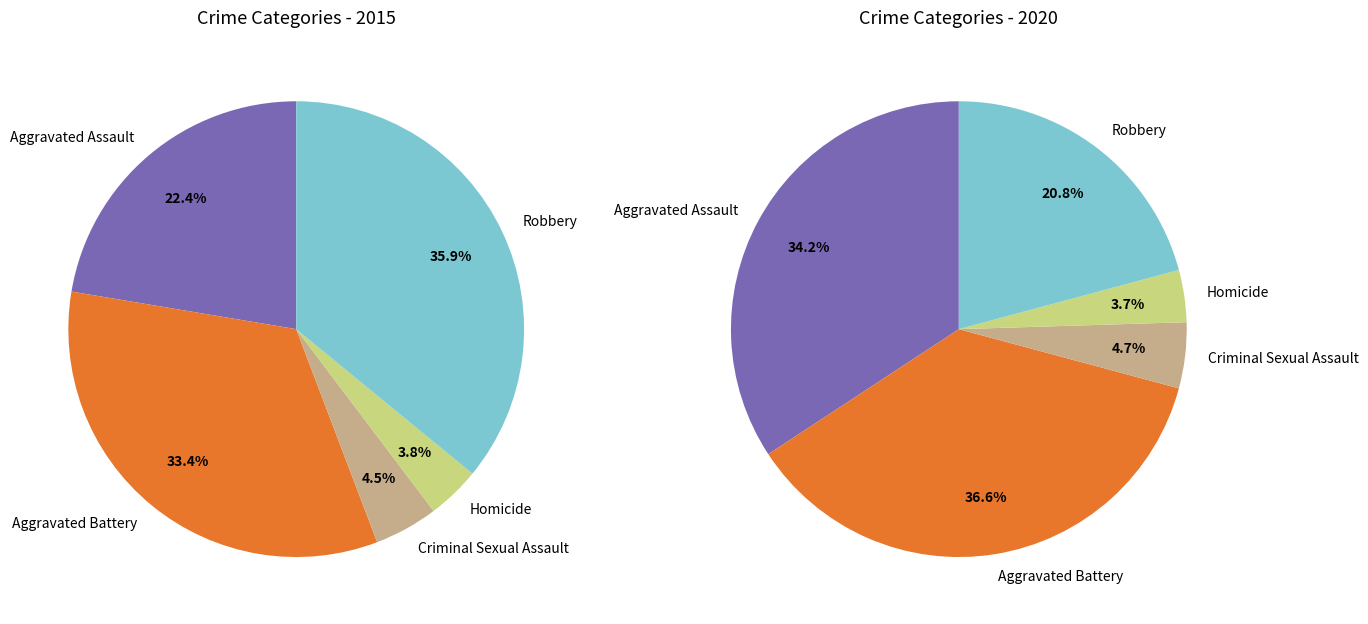

Rank the series by their average value, from lowest to highest.

values_2015, values_2020